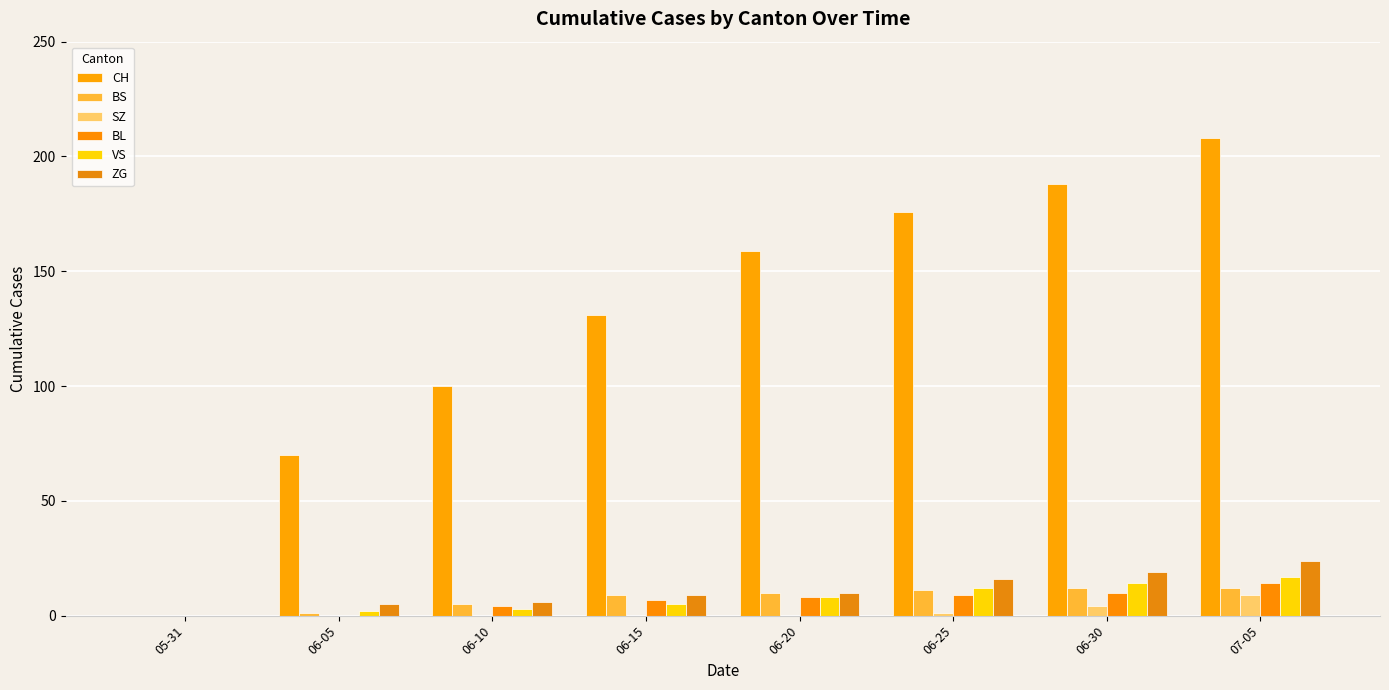

What is the highest value of the CH series?

208